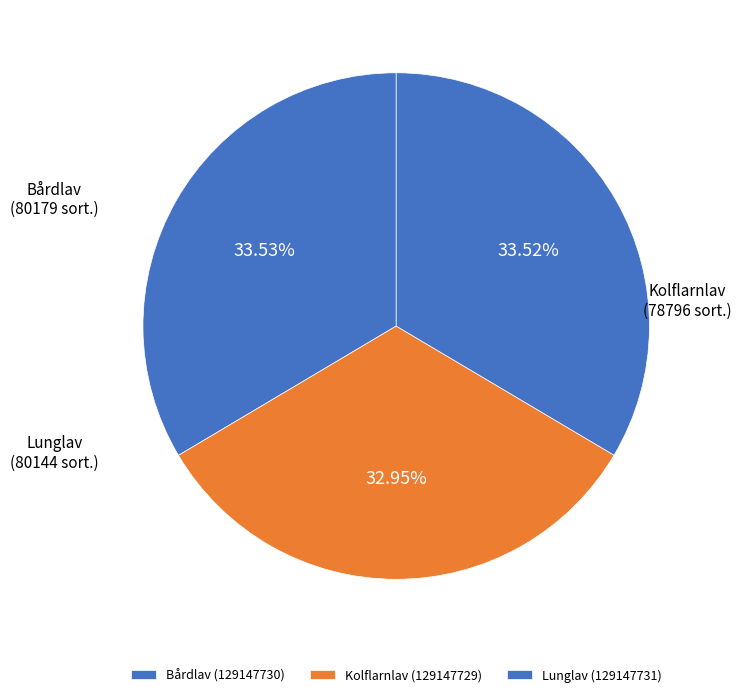

What is the smallest slice in the pie chart?

Kolflarnlav (129147729)